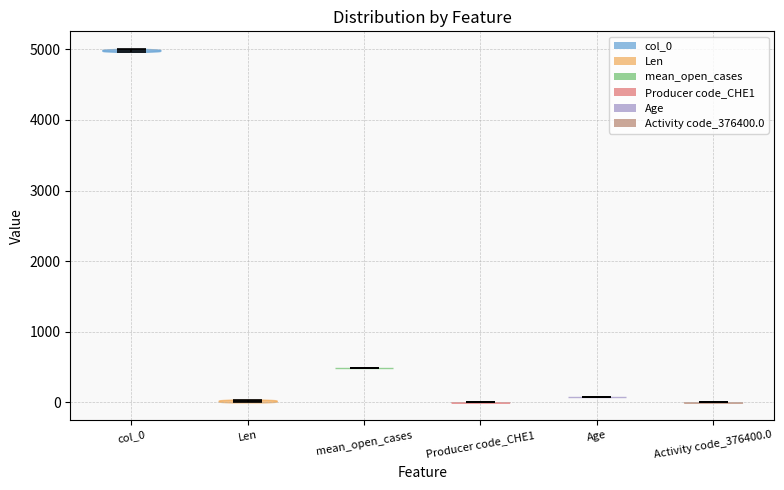

Reading left to right, read every violin against the y-axis: where its median line is, and the lowest and highest points it reaches. The values are not printed on the chart, so give them approximately, as read against the axis.

col_0: median line 5000, lowest point 5000, highest point 5000
Len: median line 0, lowest point 0, highest point 0
mean_open_cases: median line 500, lowest point 500, highest point 500
Producer code_CHE1: median line 0, lowest point 0, highest point 0
Age: median line 100, lowest point 100, highest point 100
Activity code_376400.0: median line 0, lowest point 0, highest point 0